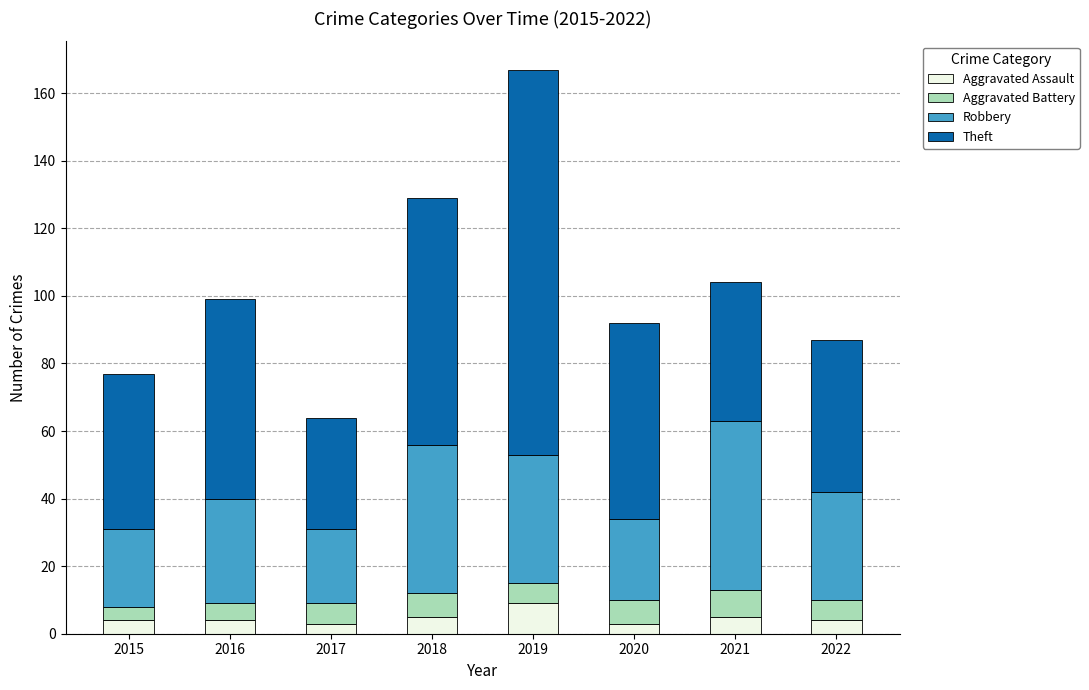

What is the total value across all series at 2019?

167